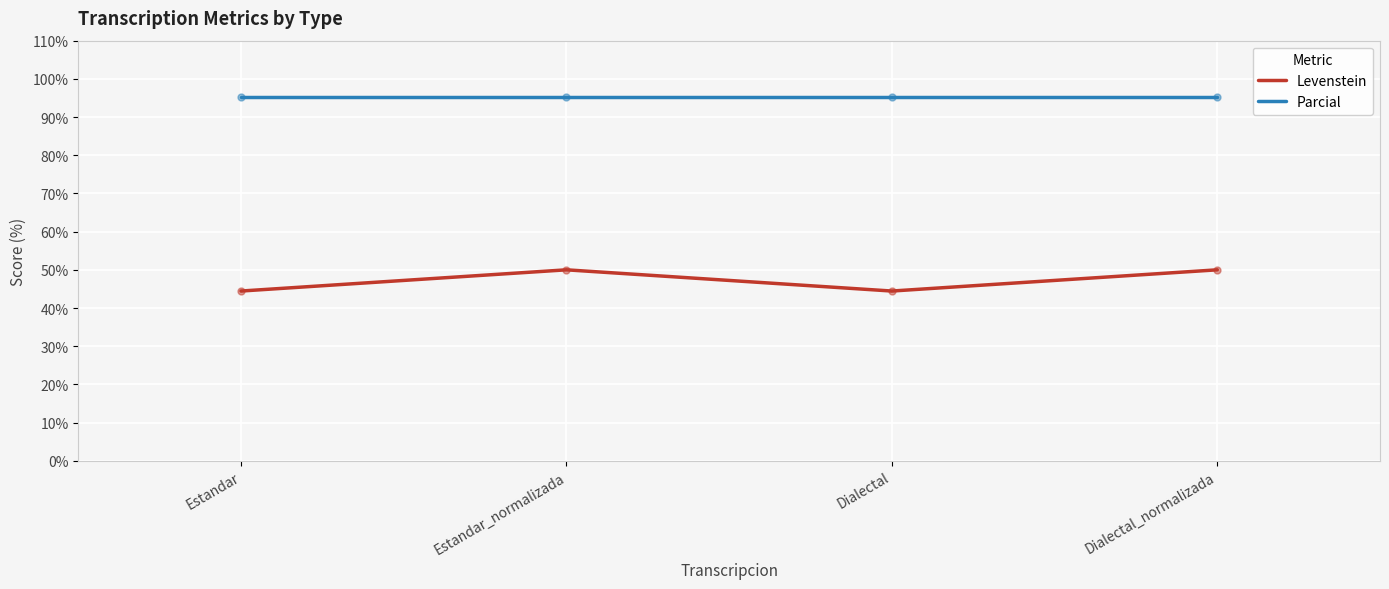

Is the value of Levenstein at Dialectal_normalizada greater than the value of Parcial at Estandar_normalizada?

No